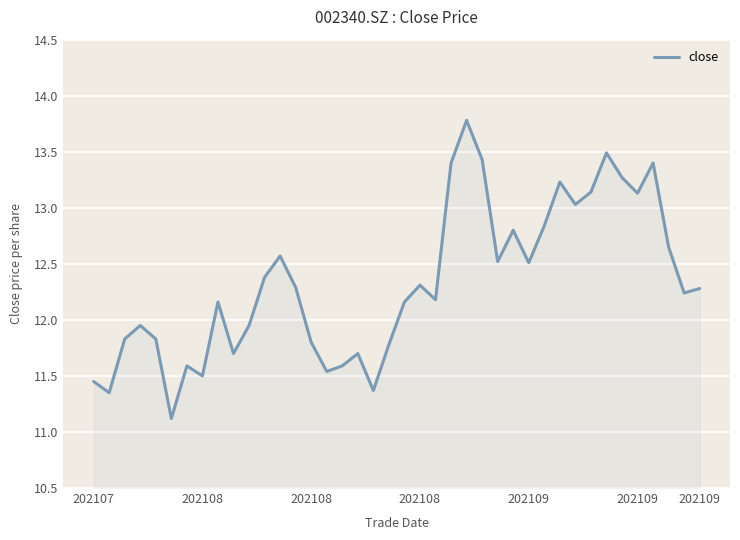

What is the difference between the maximum and minimum values?

2.7